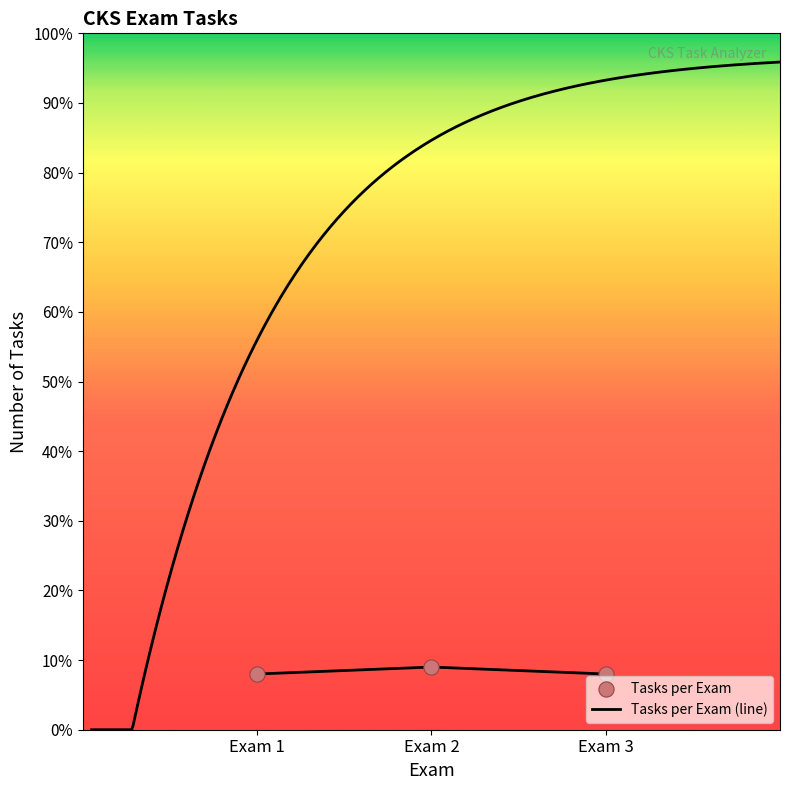

What are all the series names shown in the legend?

Tasks per Exam (line), Tasks per Exam